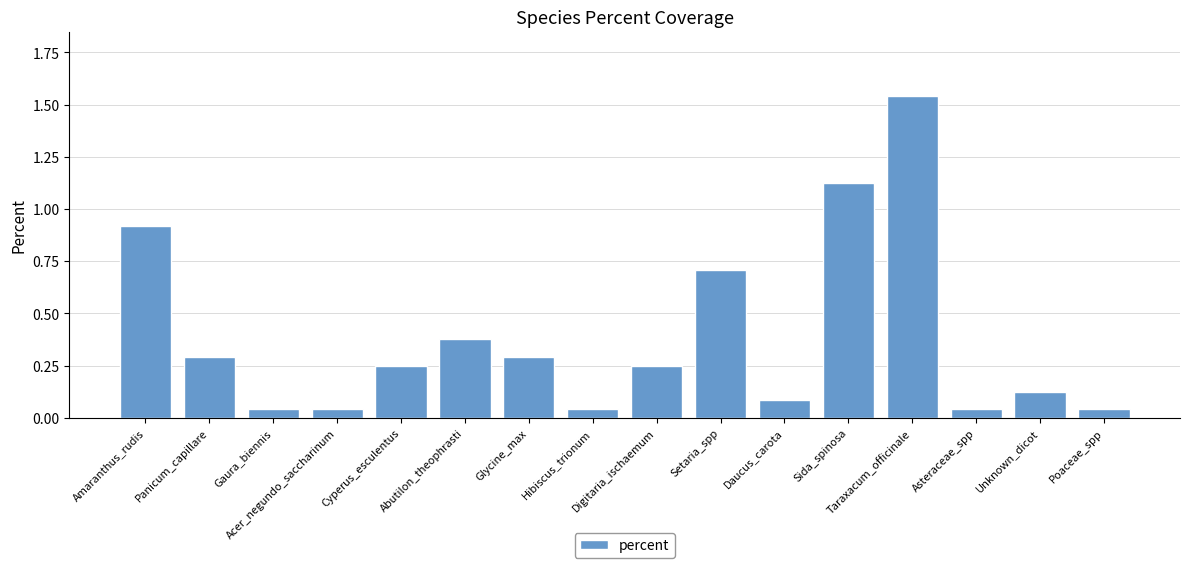

What is the sum of all values?

6.2